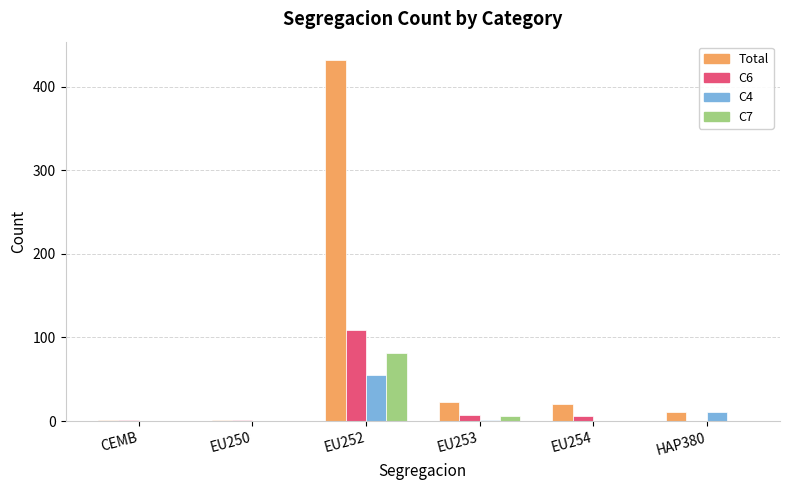

Is the value of C6 at HAP380 greater than the value of C4 at EU252?

No